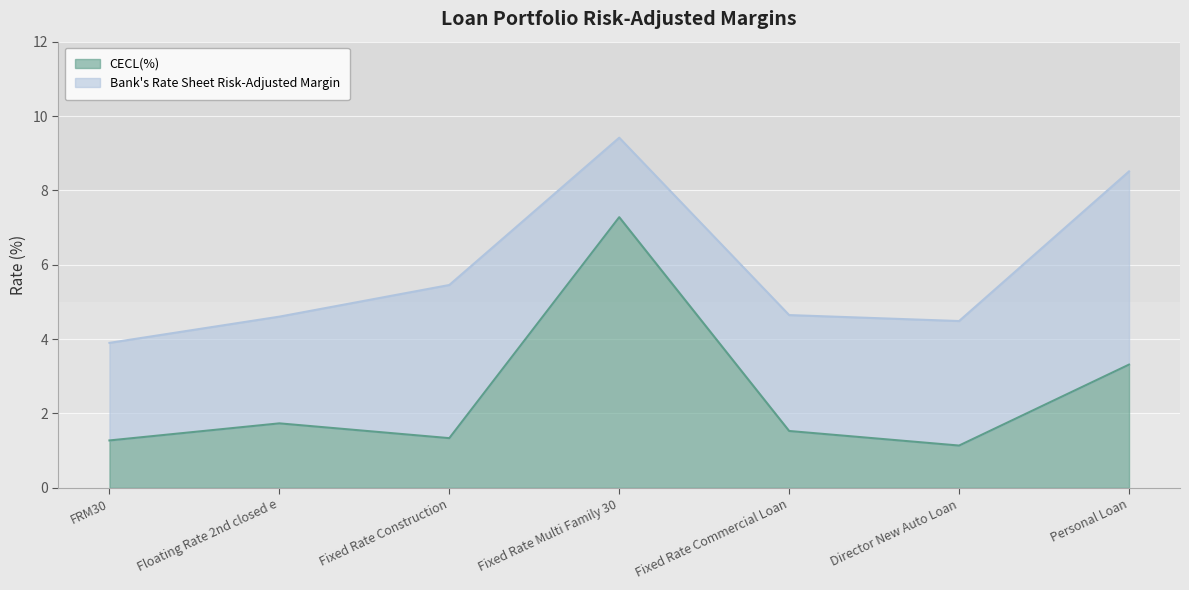

What position from the right is Fixed Rate Construction?

5